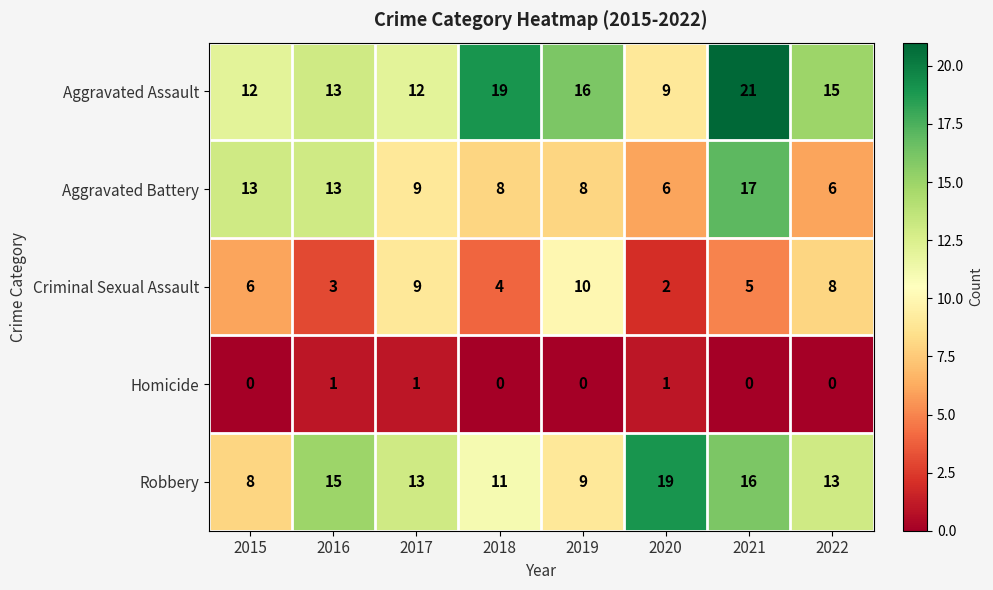

How many data points in Robbery are less than 13?

3